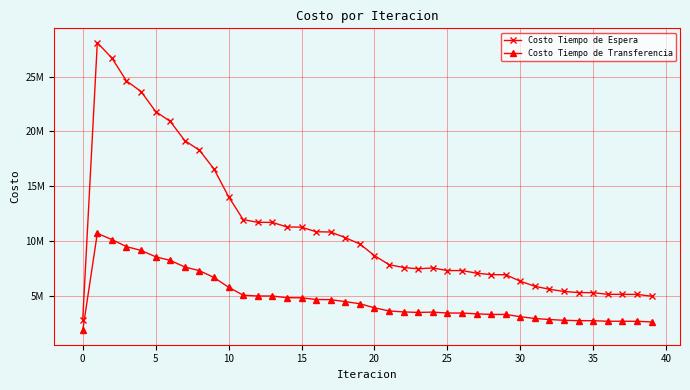

True or false: Costo Tiempo de Transferencia has more than 0 interior local peaks.

True